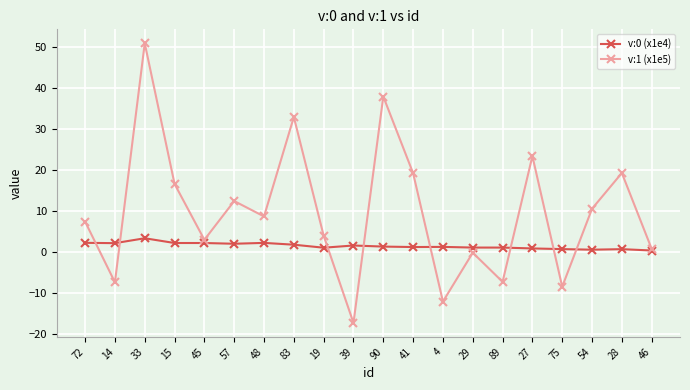

True or false: v:0 (x1e4) and v:1 (x1e5) cross at least once.

True